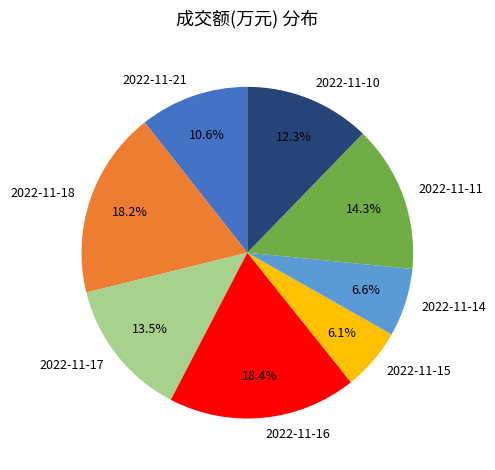

True or false: 2022-11-14 accounts for 7% of the total.

True